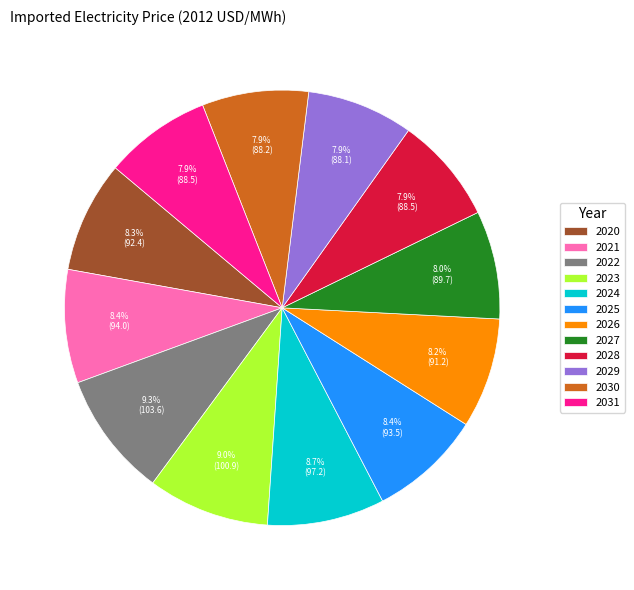

Count the number of slices in the pie.

12